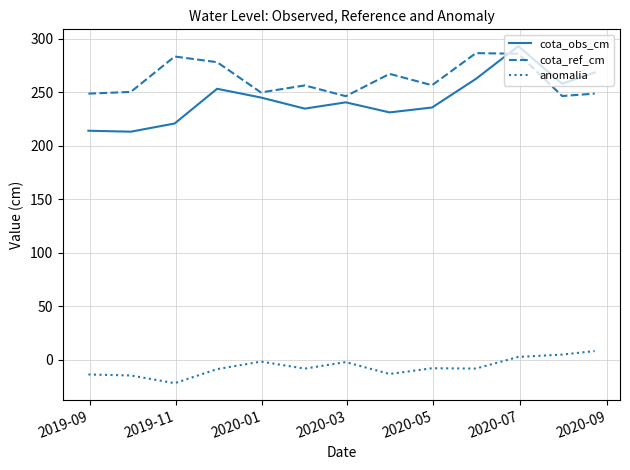

What is the difference between the maximum and minimum values in the cota_obs_cm series?

80.0